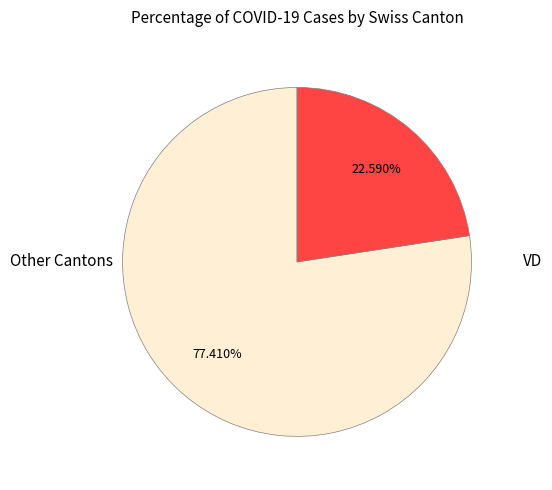

Do VD and Other Cantons together represent more than half of the pie?

Yes